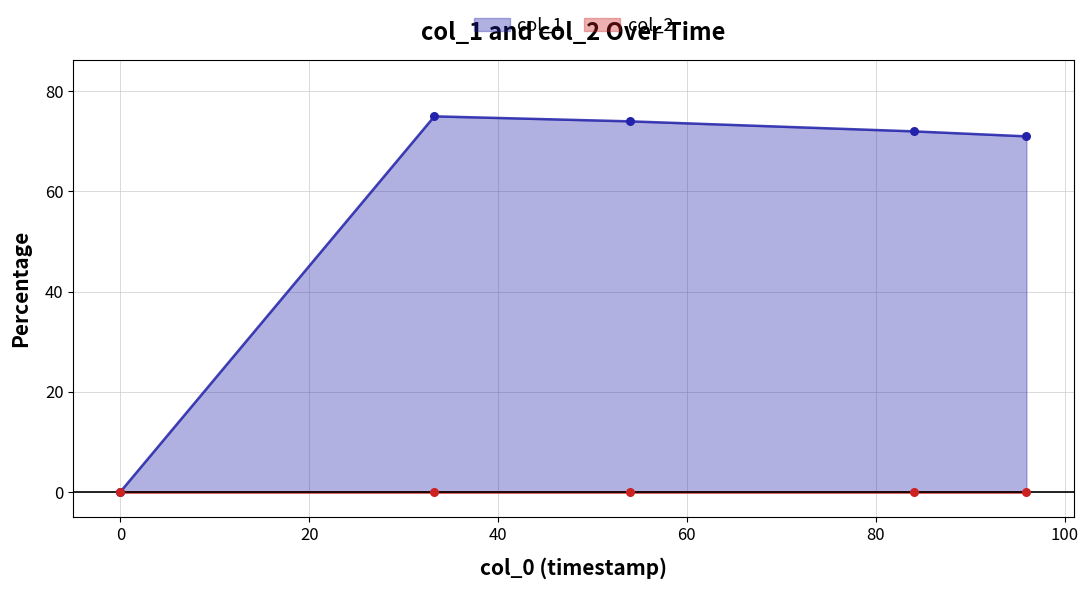

Which has a higher value, 1565878263 or 1563282625?

1563282625